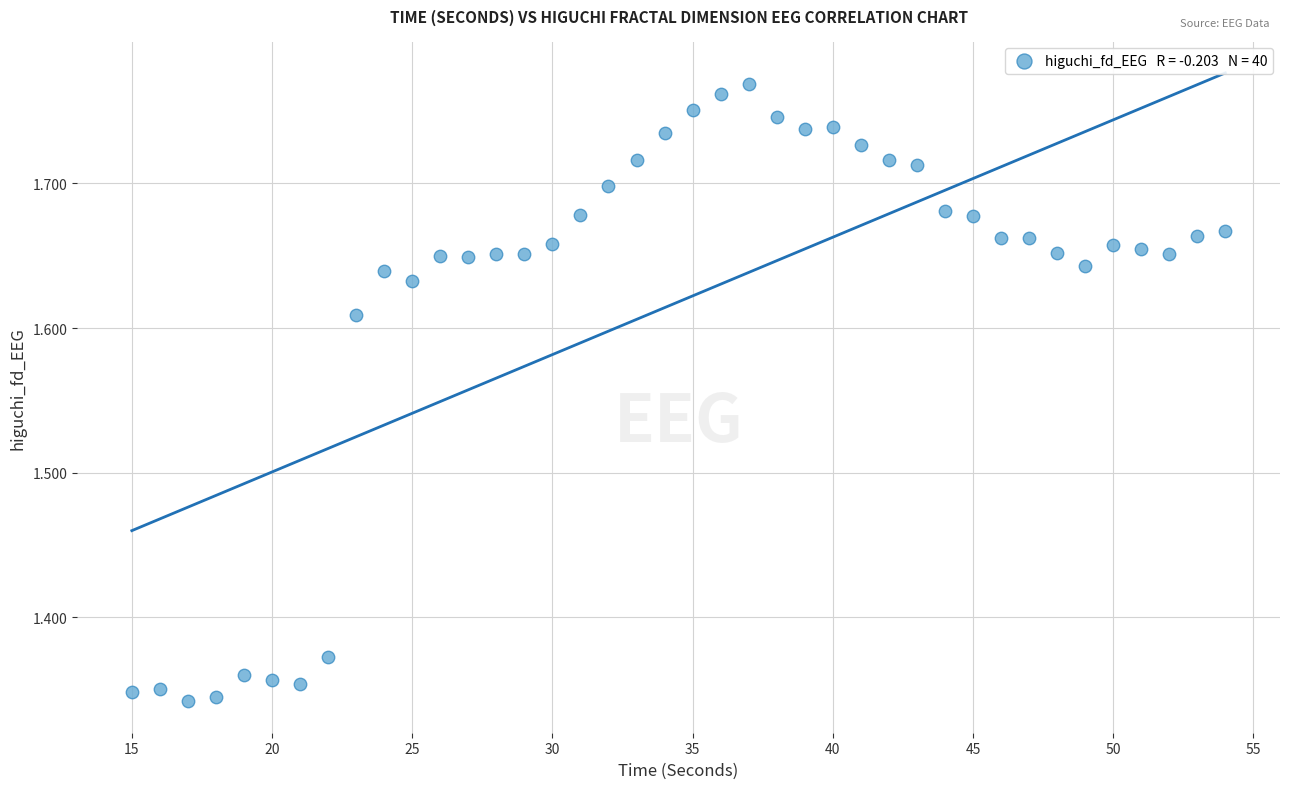

What is the range of Y values (max minus min)?

0.4